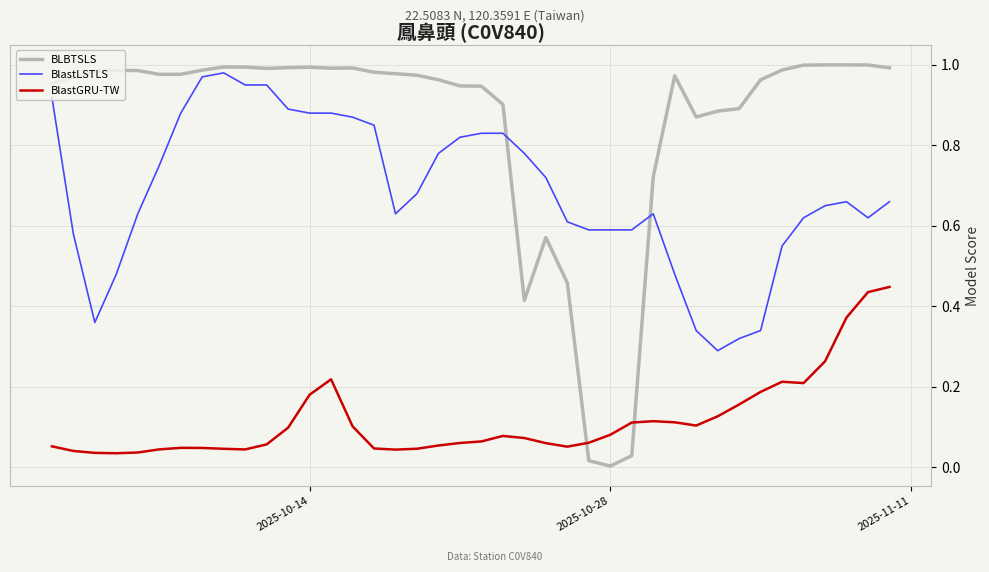

Which series has the largest total across all categories?

BLBTSLS